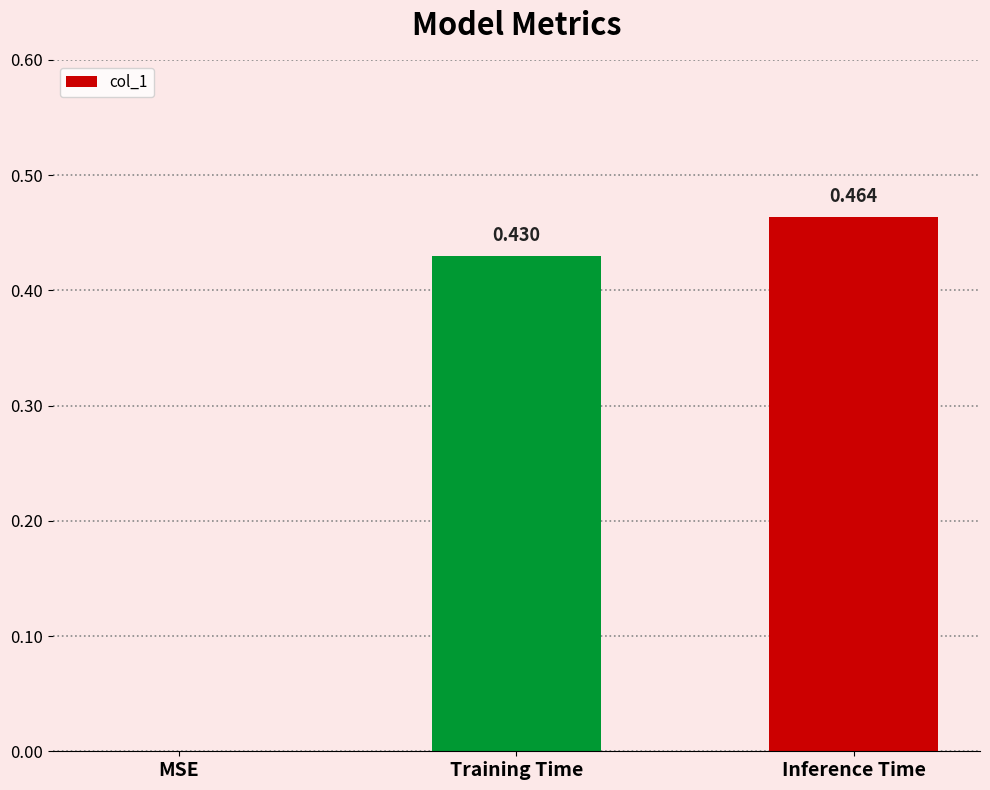

Does the chart contain stacked bars?

No